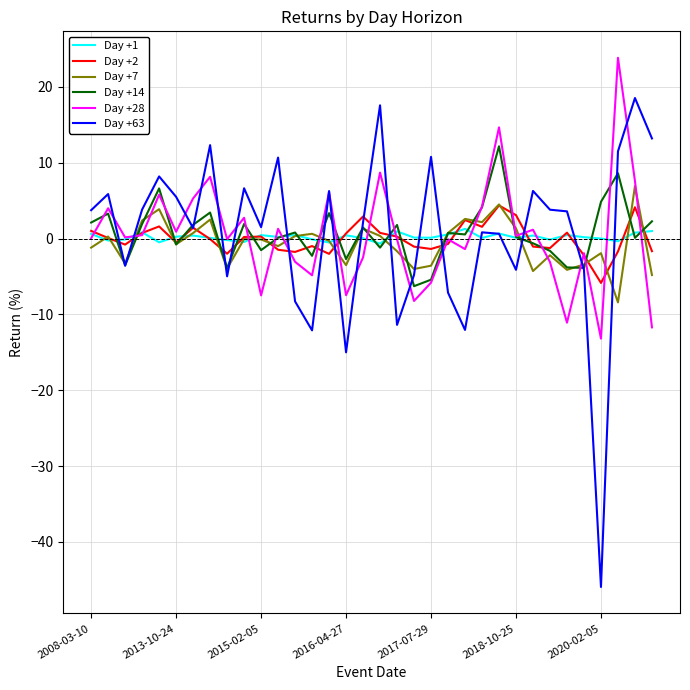

Which series has the largest range (max minus min)?

Day +63